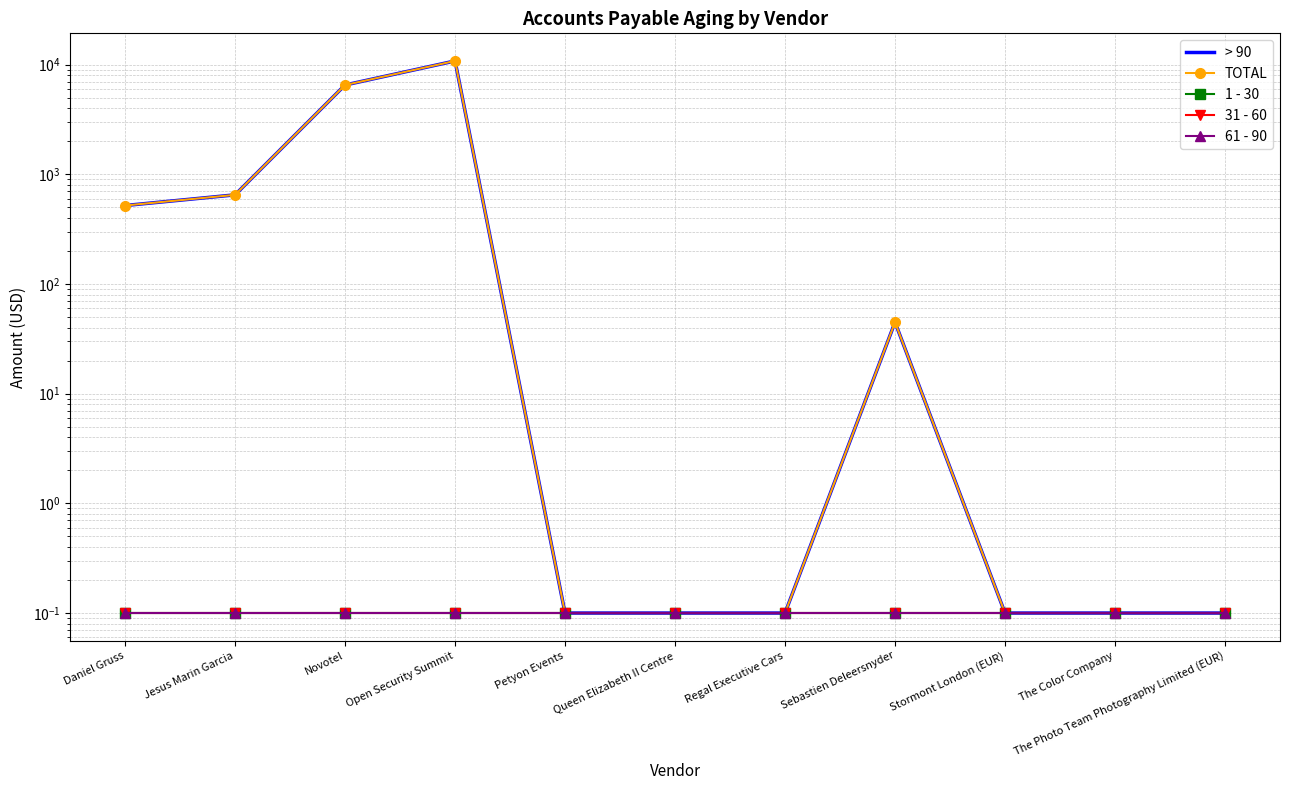

What is the approximate value of 1 - 30 at Novotel?

0.1